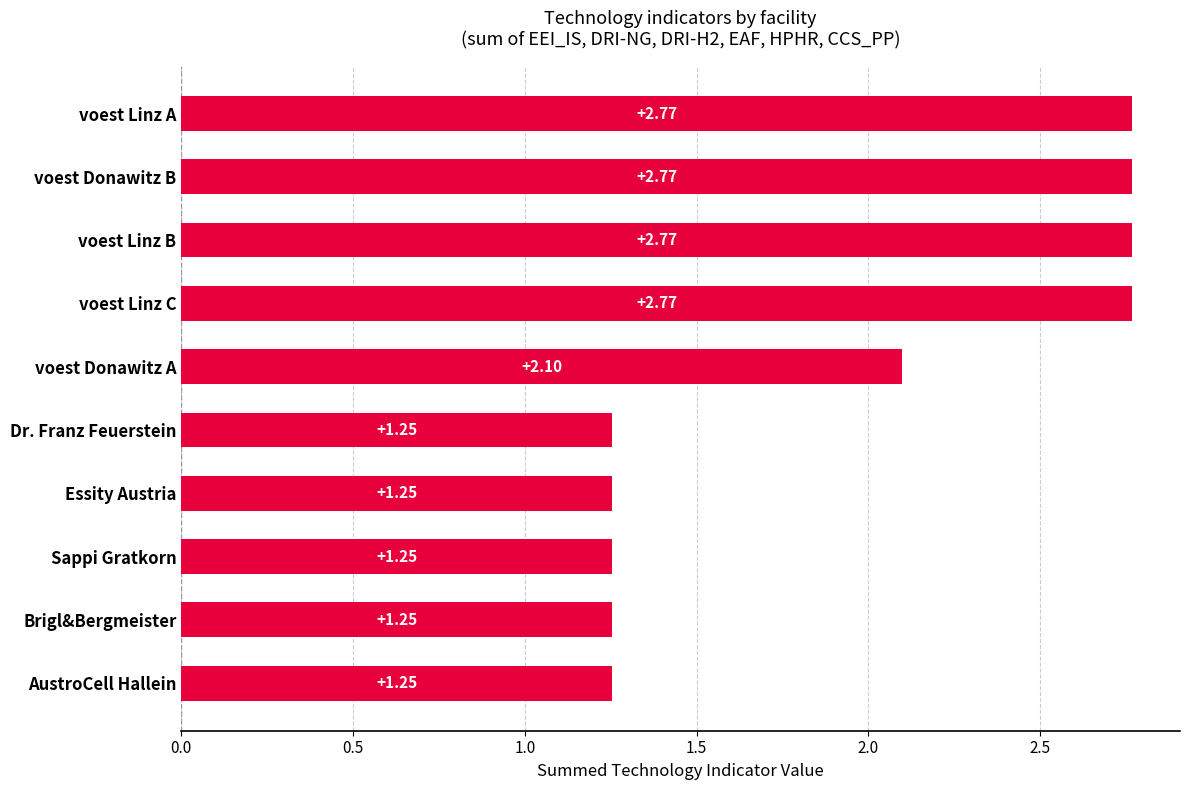

What is the difference between the maximum and minimum values?

1.5